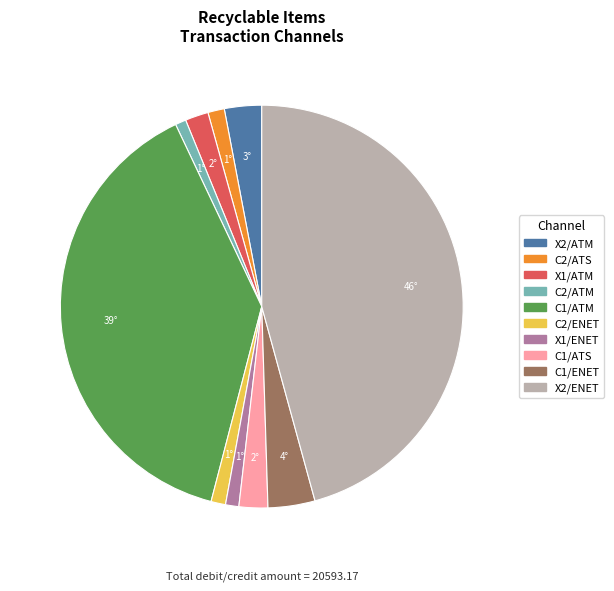

How many segments does this pie chart have?

10